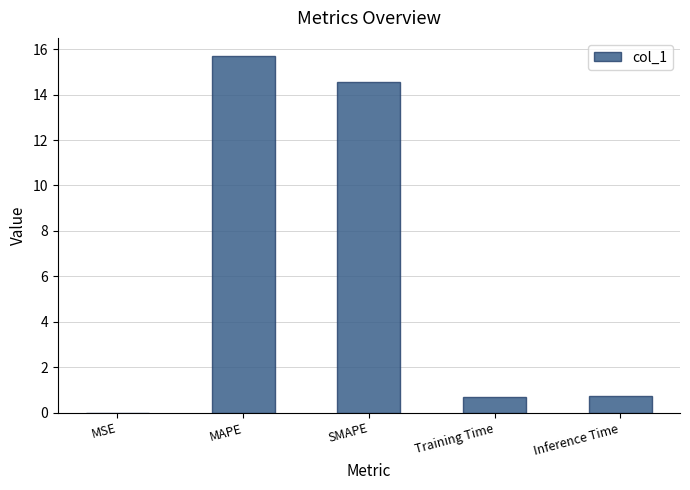

What is the difference between the values at Training Time and SMAPE?

13.9